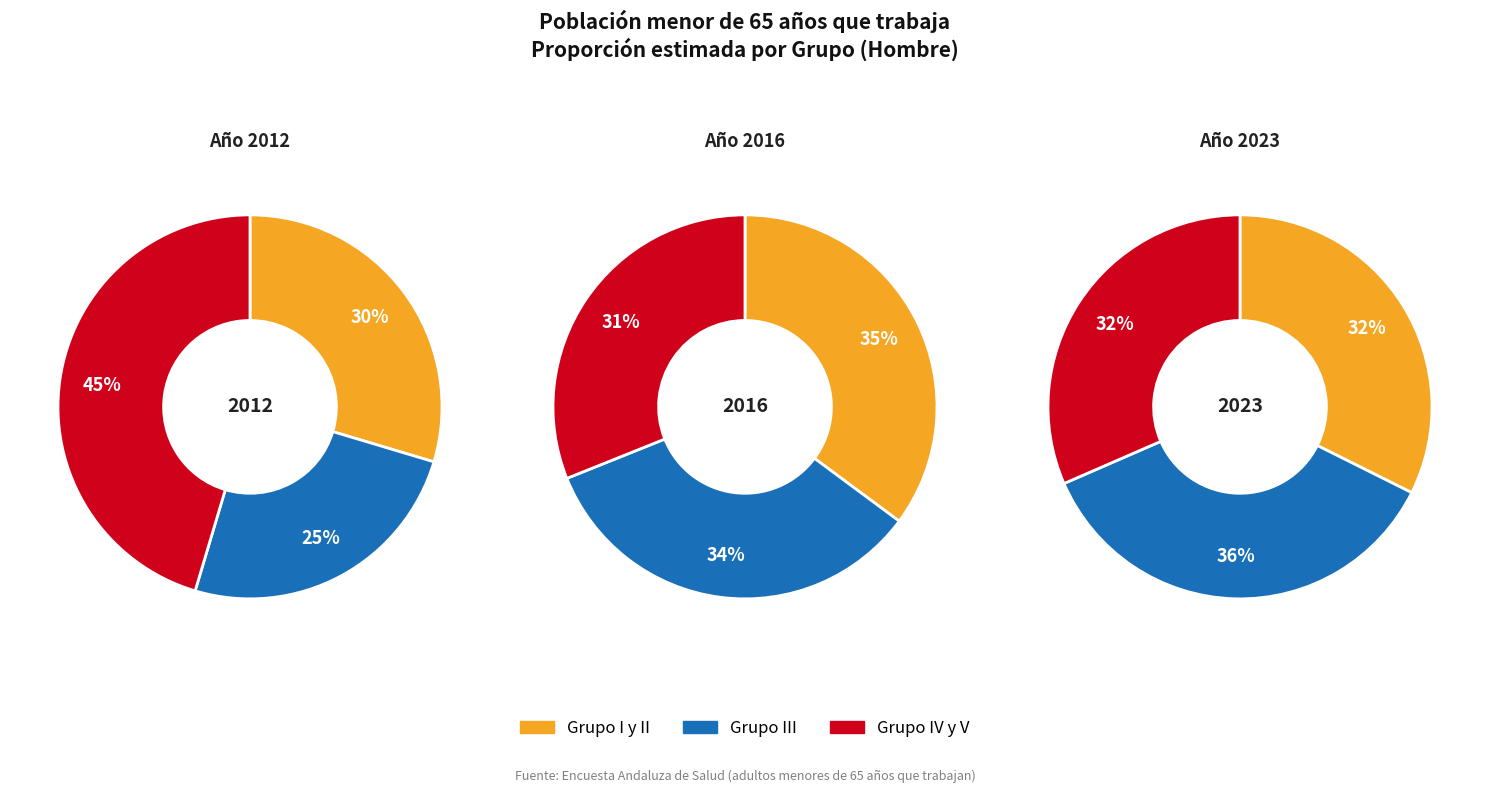

Does any single category account for the majority?

No